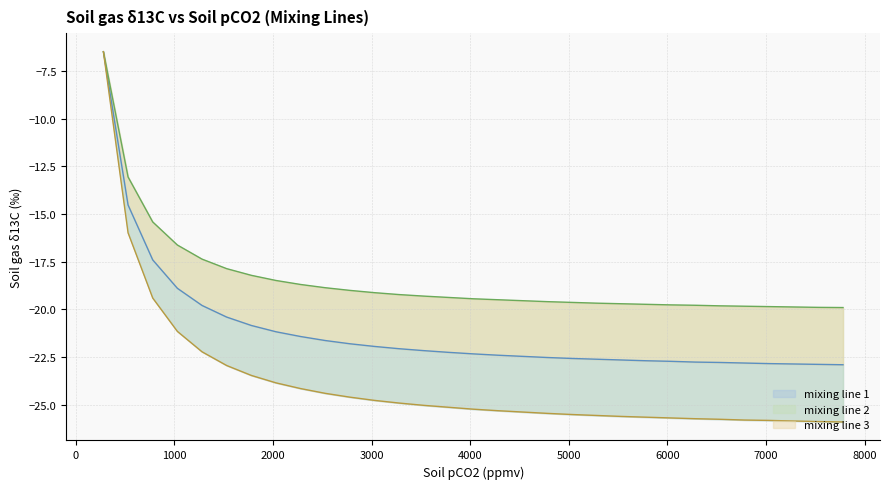

What is the highest value of the mixing line 1 series?

-6.5